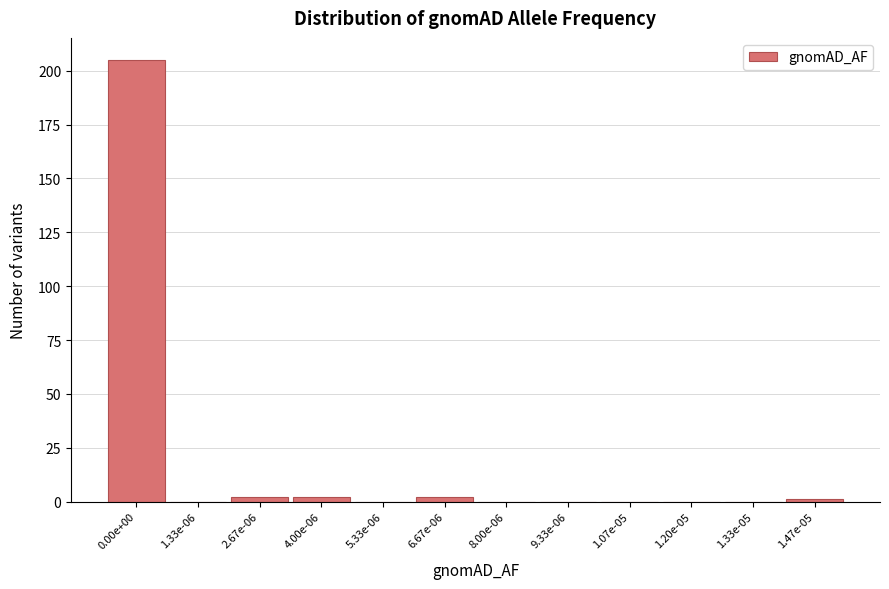

Reading left to right, list all the values displayed in this chart.

0.00e+00=205	1.33e-06=0	2.67e-06=2	4.00e-06=2	5.33e-06=0	6.67e-06=2	8.00e-06=0	9.33e-06=0	1.07e-05=0	1.20e-05=0	1.33e-05=0	1.47e-05=1